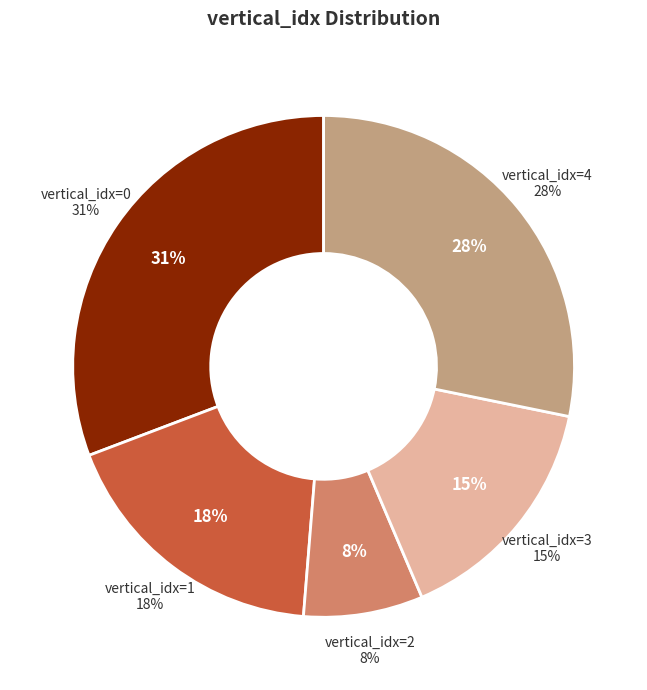

True or false: 0 accounts for 18% of the total.

False